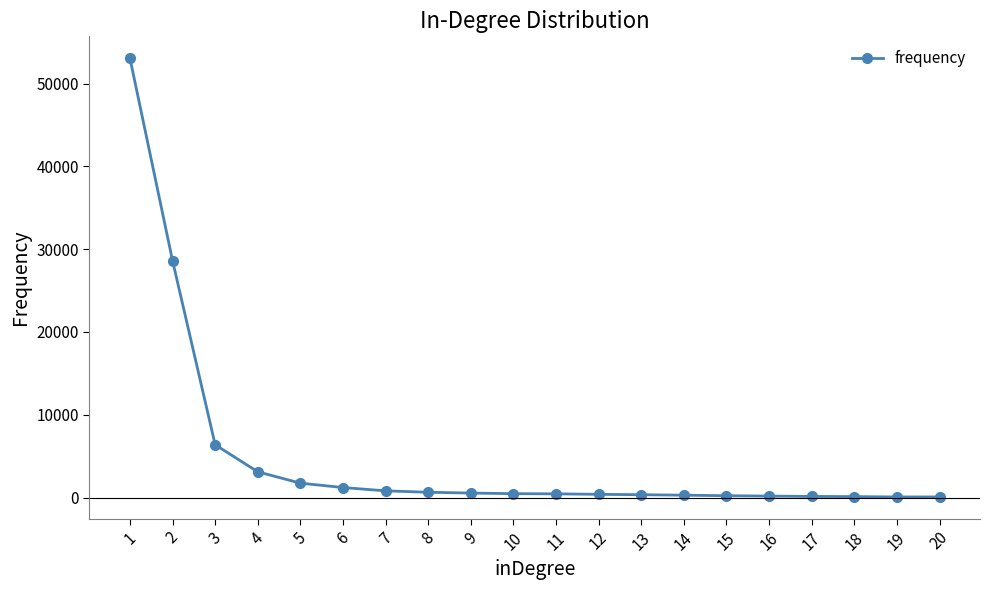

Is this an area chart (filled region under the line)?

No